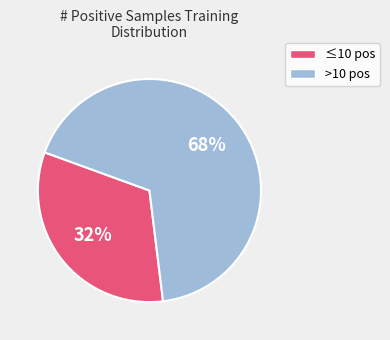

To the nearest percent, what is the average slice percentage?

50%